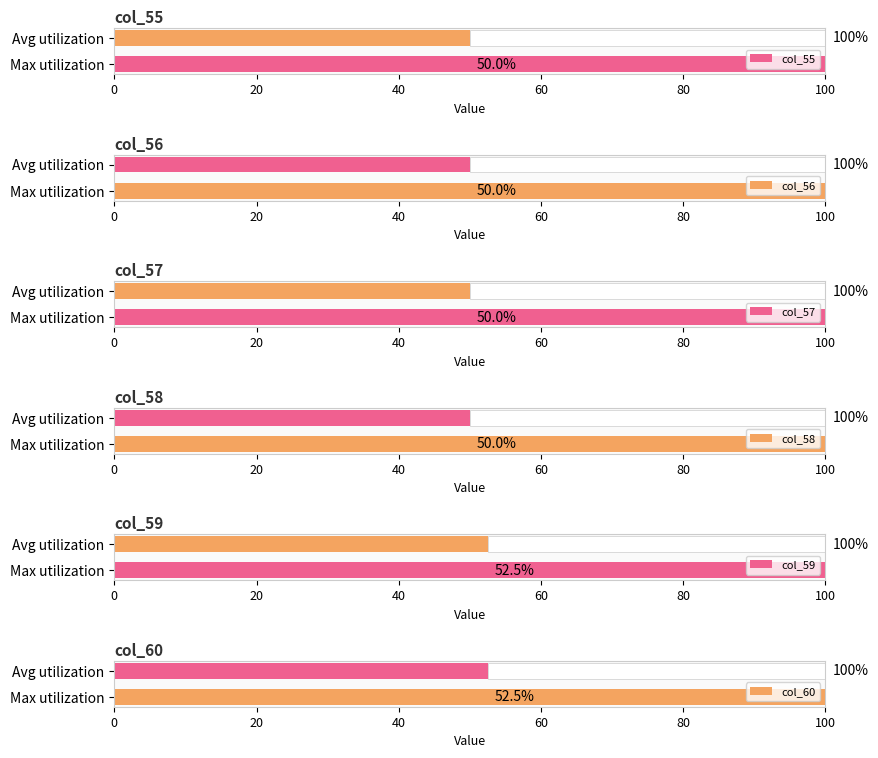

How many data points does each series have?

2